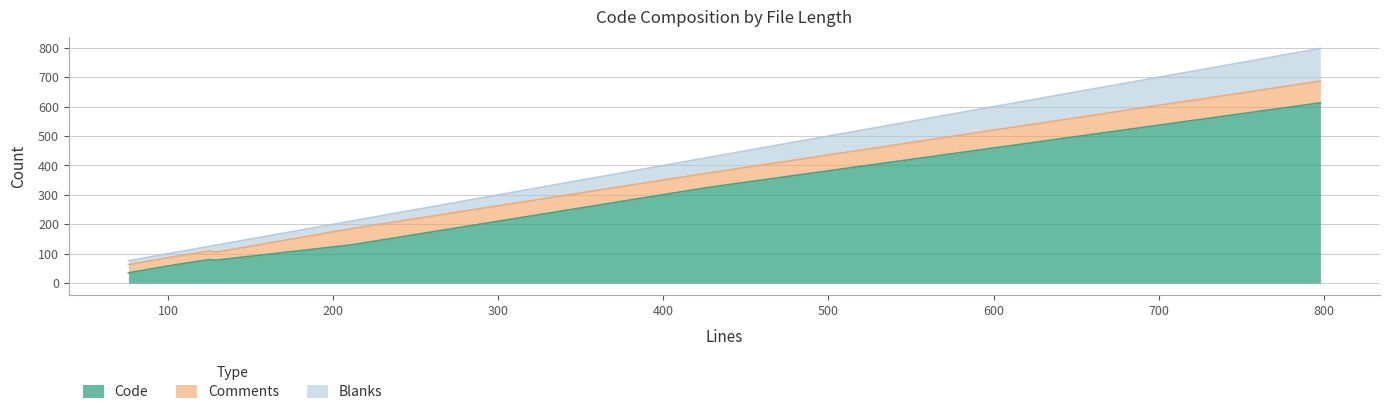

True or false: Code has more than 0 points higher than both neighbors.

True